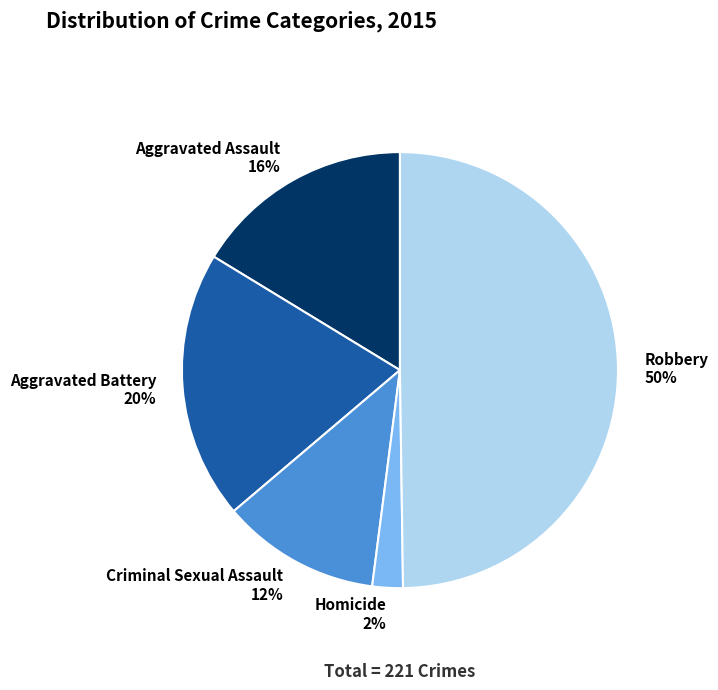

Rank the categories by value from lowest to highest.

Homicide, Criminal Sexual Assault, Aggravated Assault, Aggravated Battery, Robbery